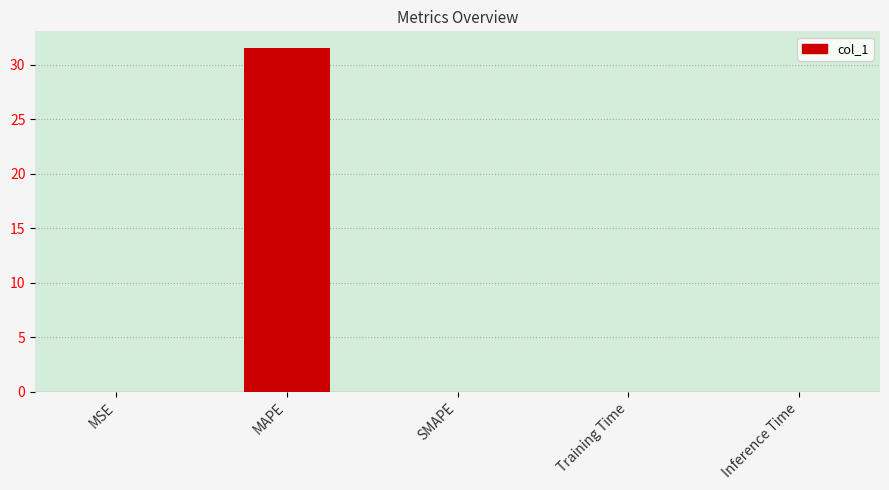

Read the value at MAPE.

31.5